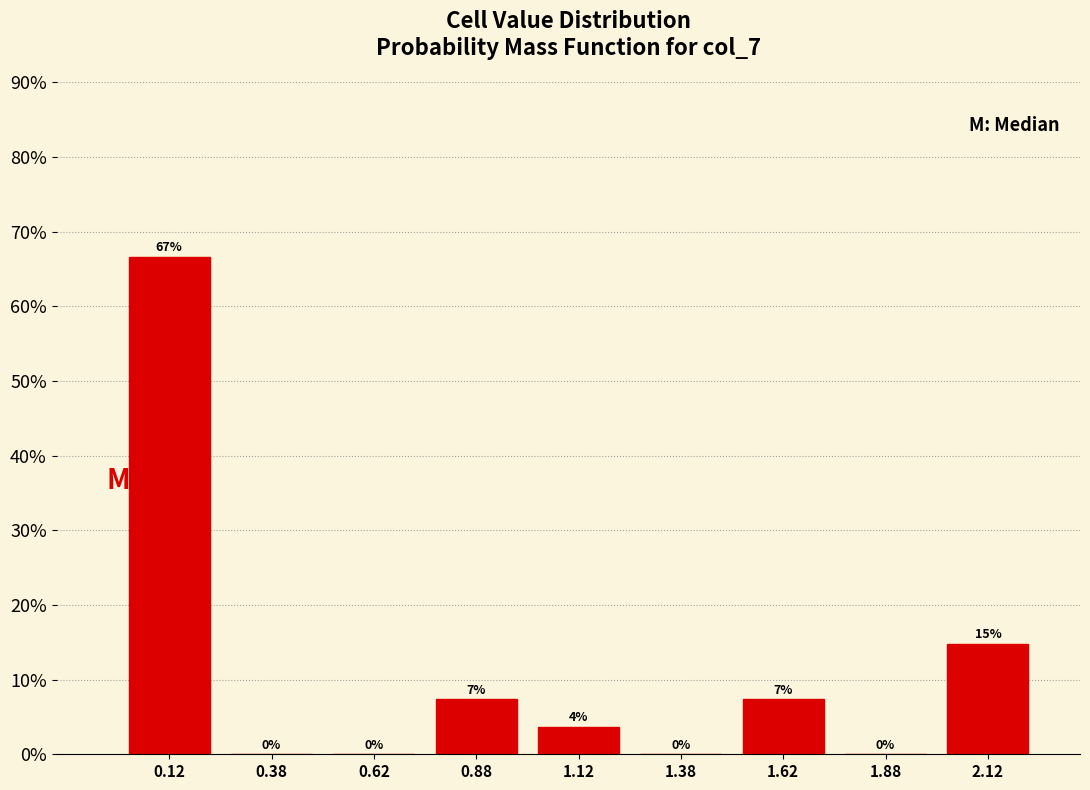

Which range on the x-axis has the tallest bar?

0.00 to 0.25